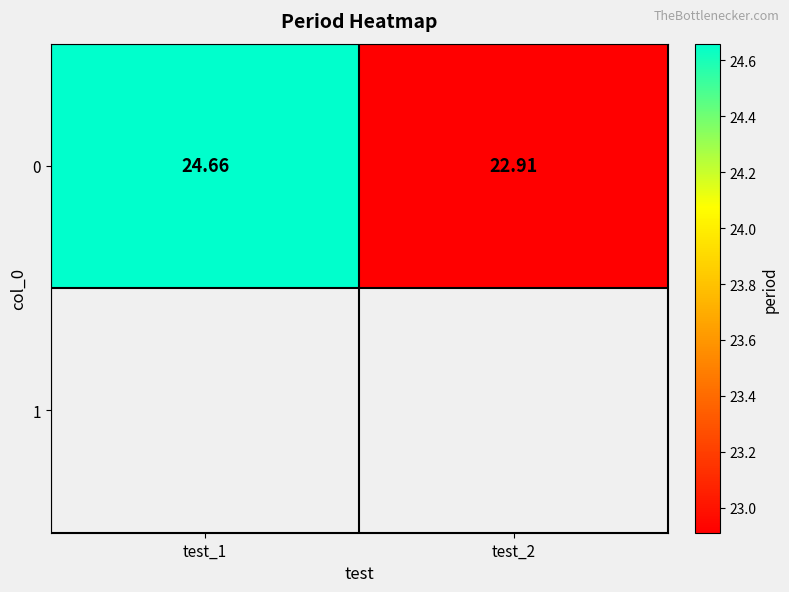

How many values are between 22 and 24?

1